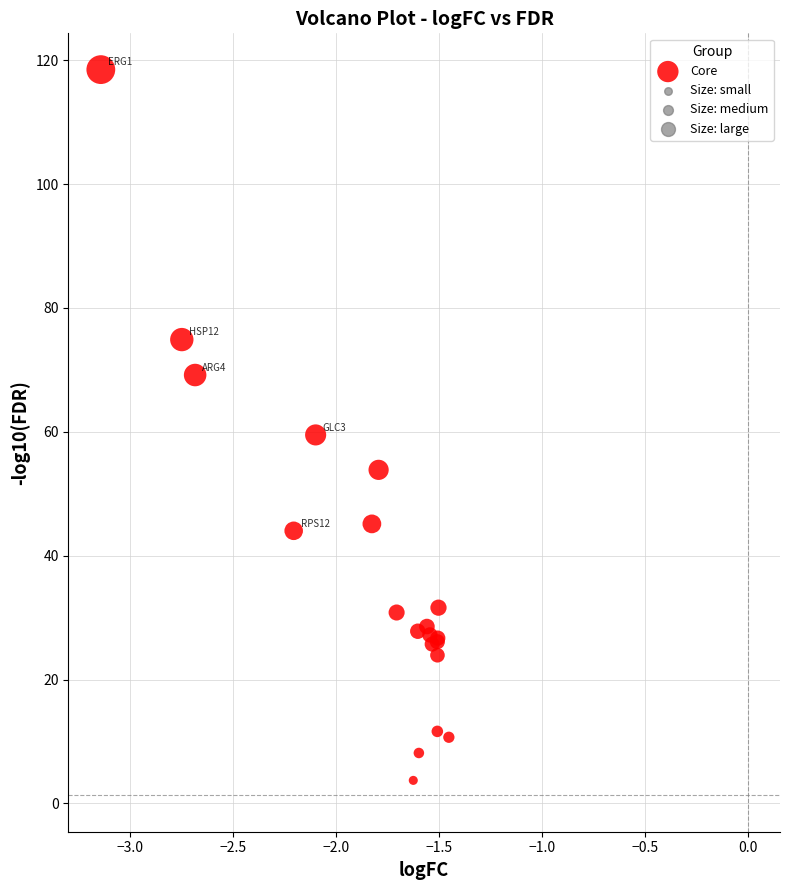

What Y value in the scatter plot is closest to 61?

59.5